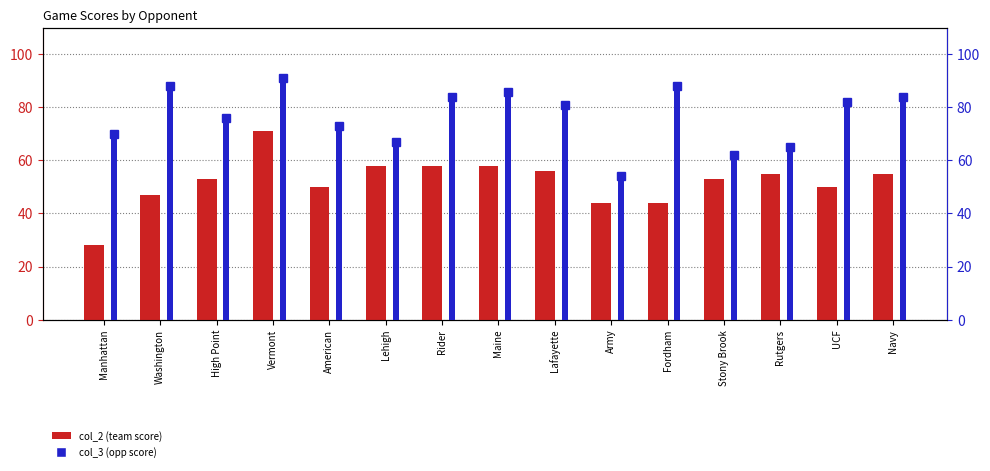

What position from the right is American?

11